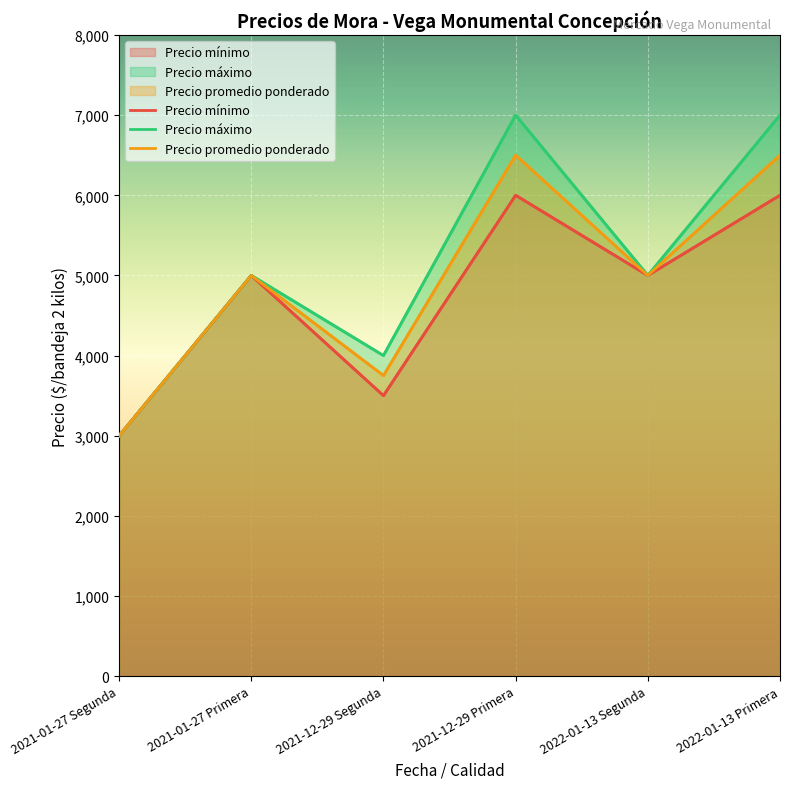

Rank the series by their maximum value, from lowest to highest.

Precio mínimo, Precio promedio ponderado, Precio máximo